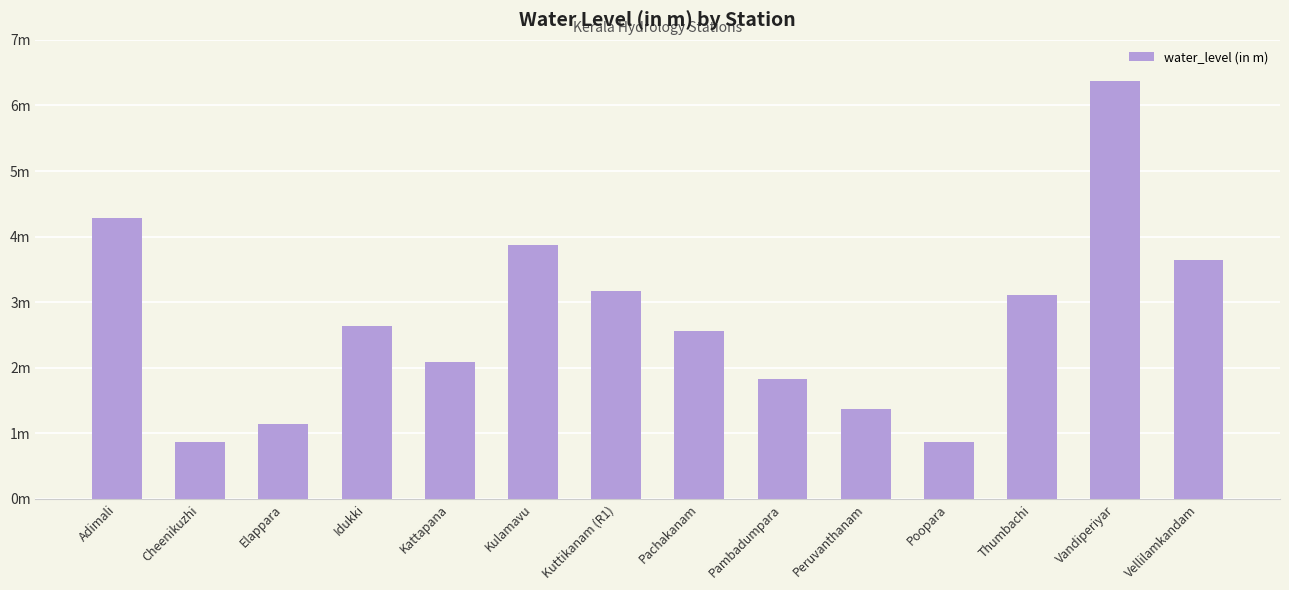

Are the bars horizontal?

No